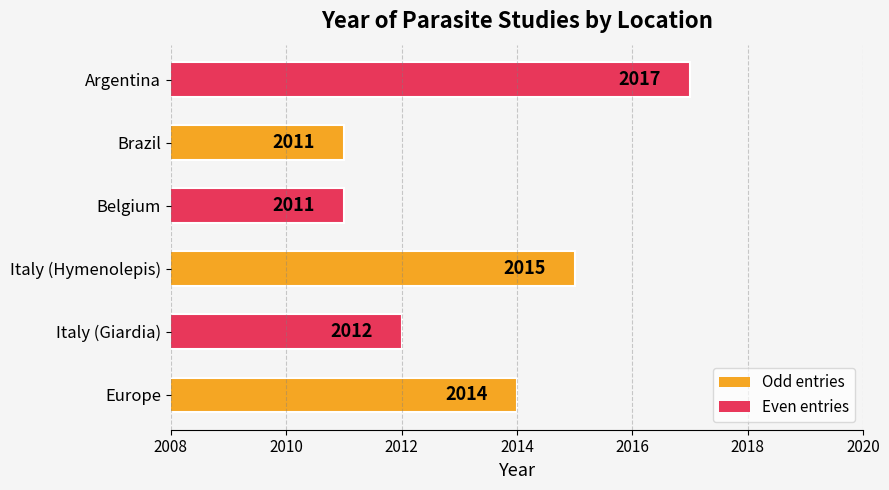

How many bars are there in total?

6